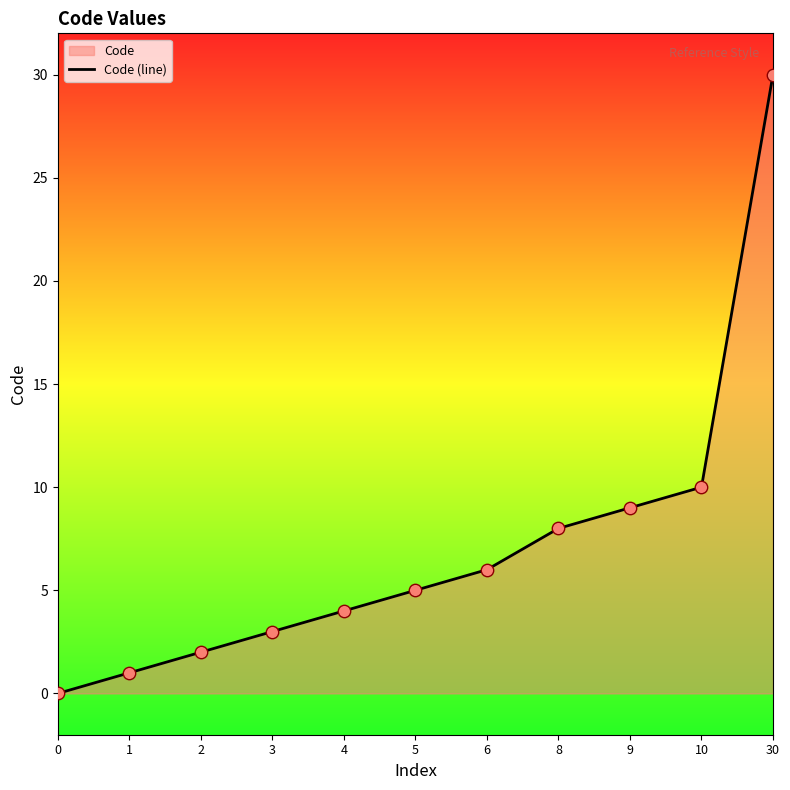

What is the ratio of the value at 6 to the value at 4?

1.5